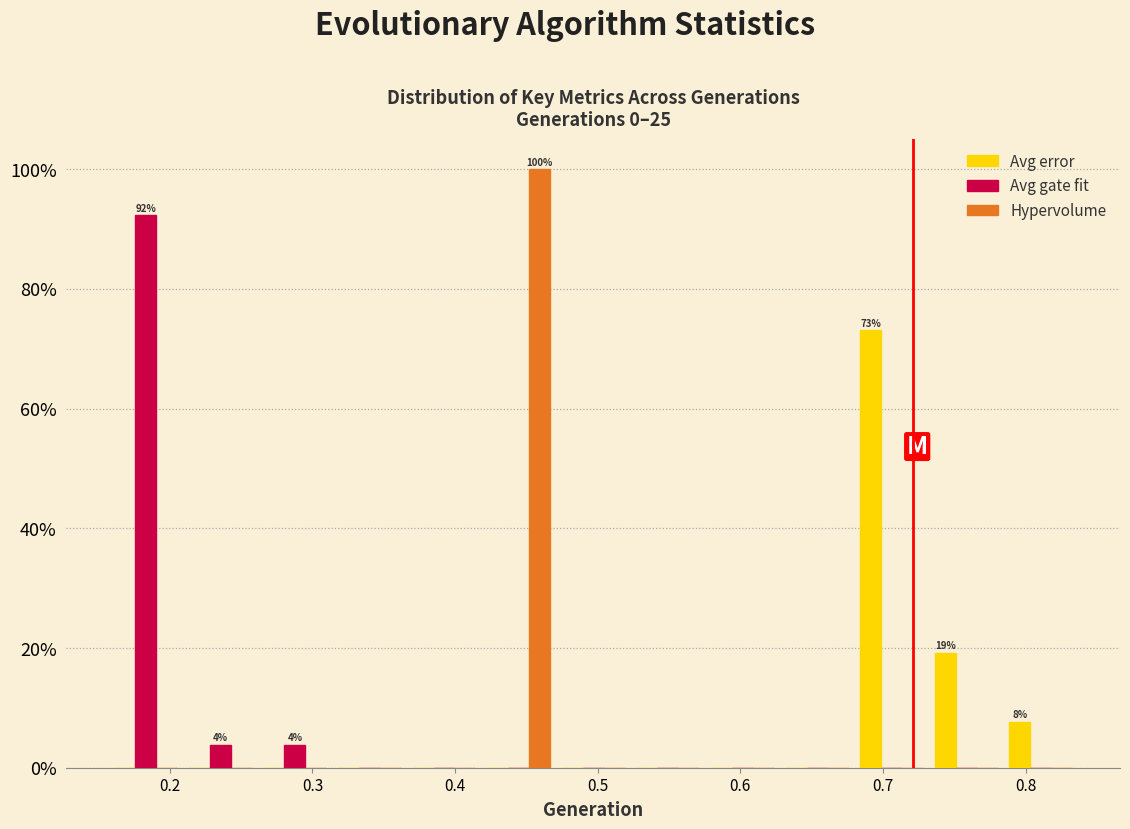

In the Avg error series, which range on the x-axis has the tallest bar?

0.68 to 0.73